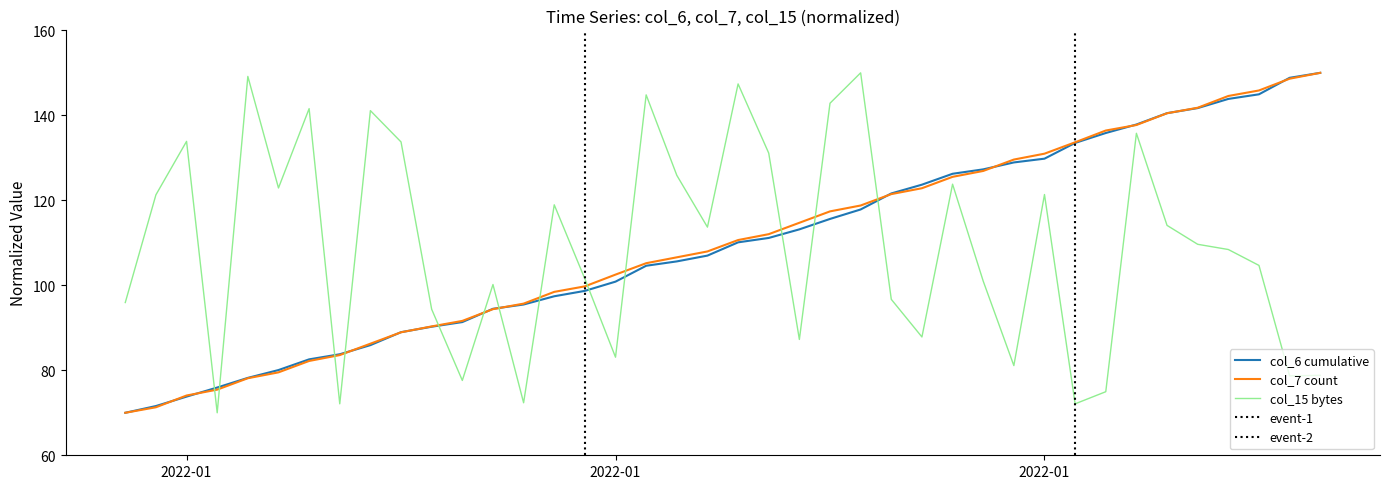

Is the value of col_15 (bytes) at 2022-01 greater than the value of col_7 (count) at 37?

No